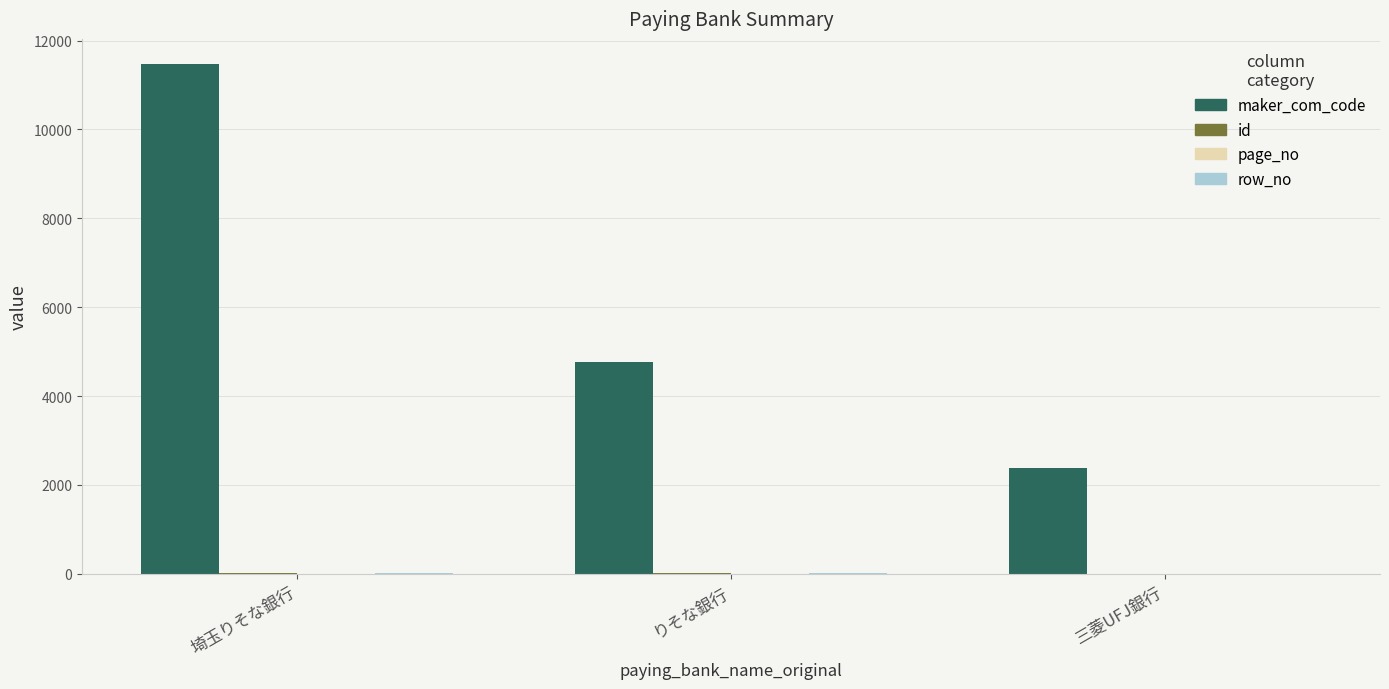

Which series changed the most between りそな銀行 and 三菱UFJ銀行?

maker_com_code